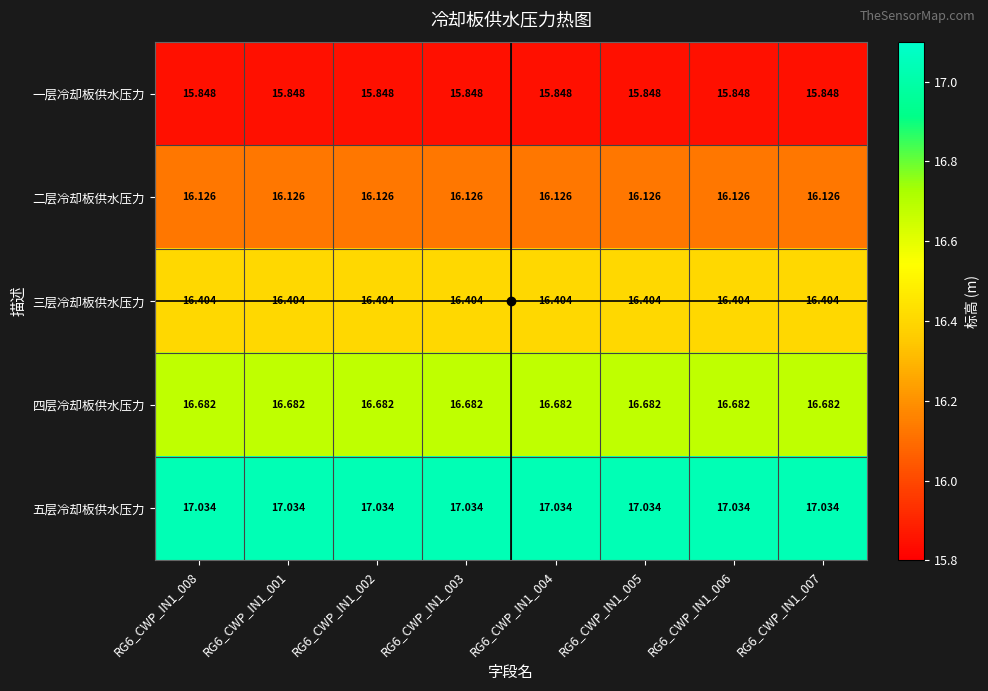

At how many categories does at least one series exceed 16?

8